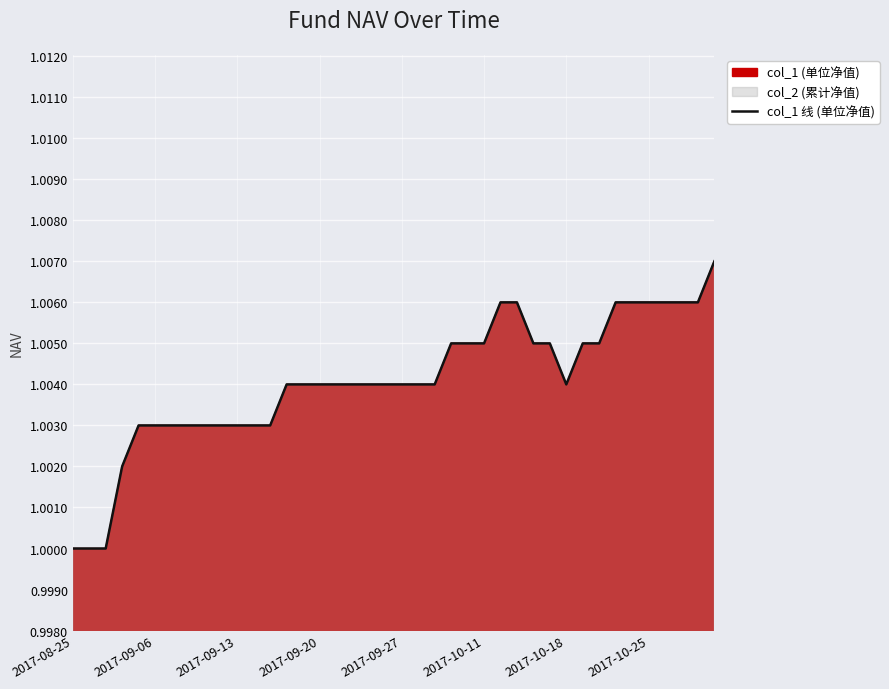

What is the maximum value shown in the chart?

1.0